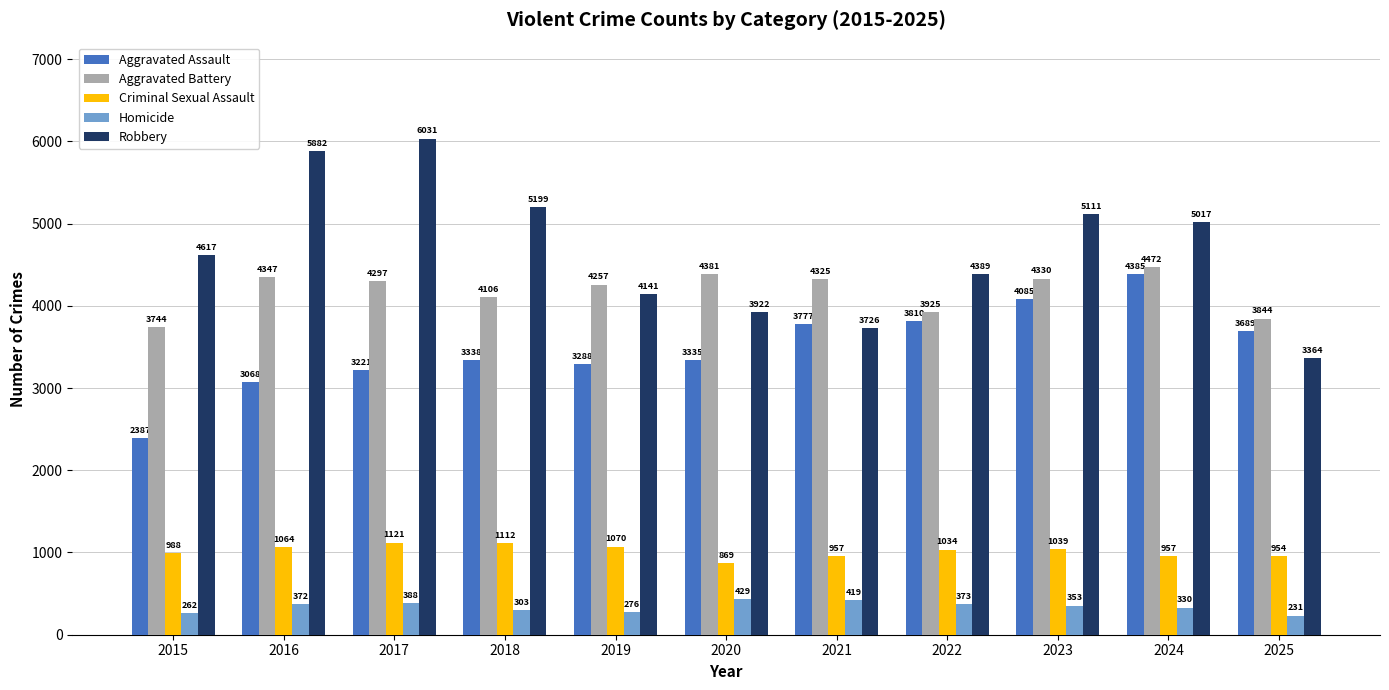

Reading right to left, extract all data points from this chart.

Aggravated Assault: 3689	4385	4085	3810	3777	3335	3288	3338	3221	3068	2387
Aggravated Battery: 3844	4472	4330	3925	4325	4381	4257	4106	4297	4347	3744
Criminal Sexual Assault: 954	957	1039	1034	957	869	1070	1112	1121	1064	988
Homicide: 231	330	353	373	419	429	276	303	388	372	262
Robbery: 3364	5017	5111	4389	3726	3922	4141	5199	6031	5882	4617